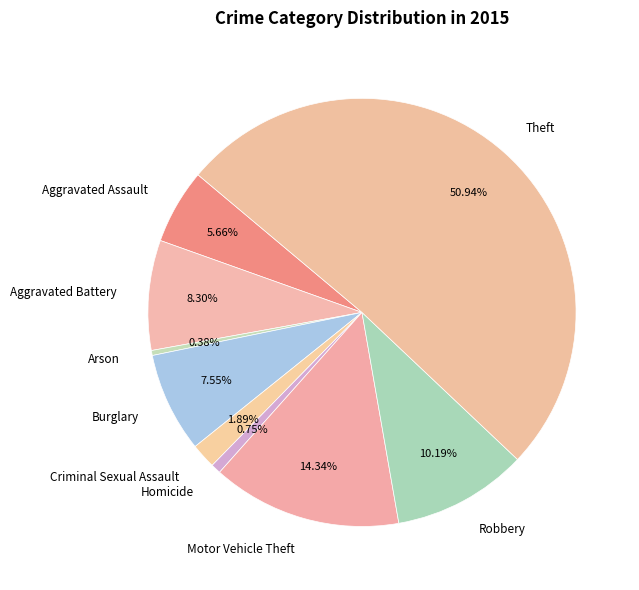

What is the largest slice in the pie chart?

Theft